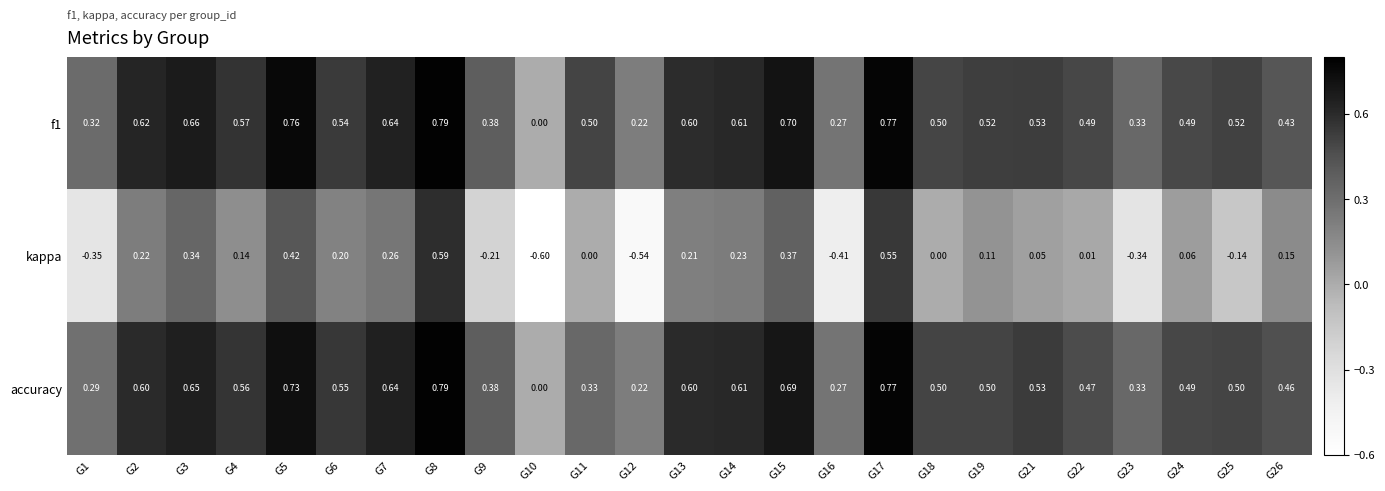

Between G13 and G18, which series saw the biggest shift?

kappa